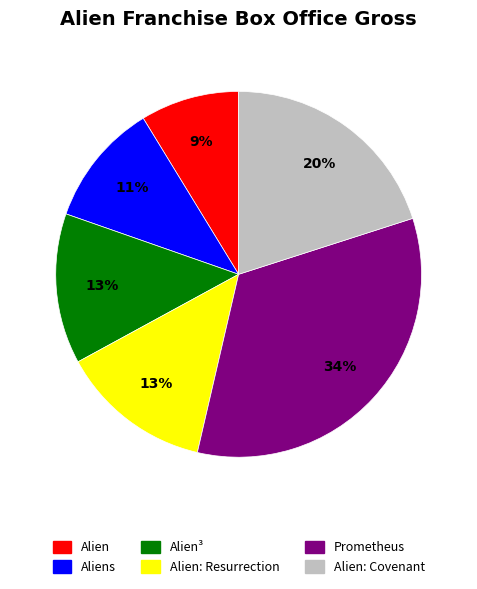

Does any single category account for the majority?

No